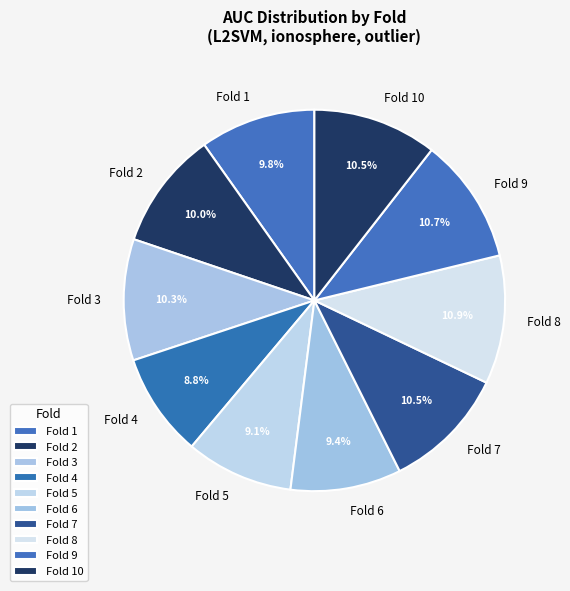

To the nearest percent, what is the difference between the largest and smallest slice percentages?

2%